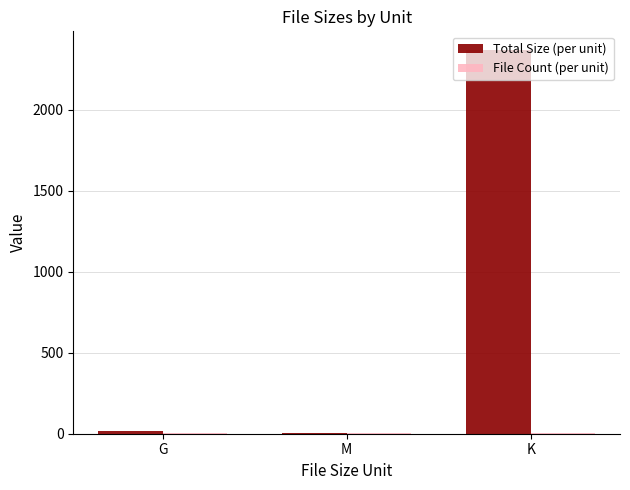

At which label is Total Size (per unit) closest to 1183?

G